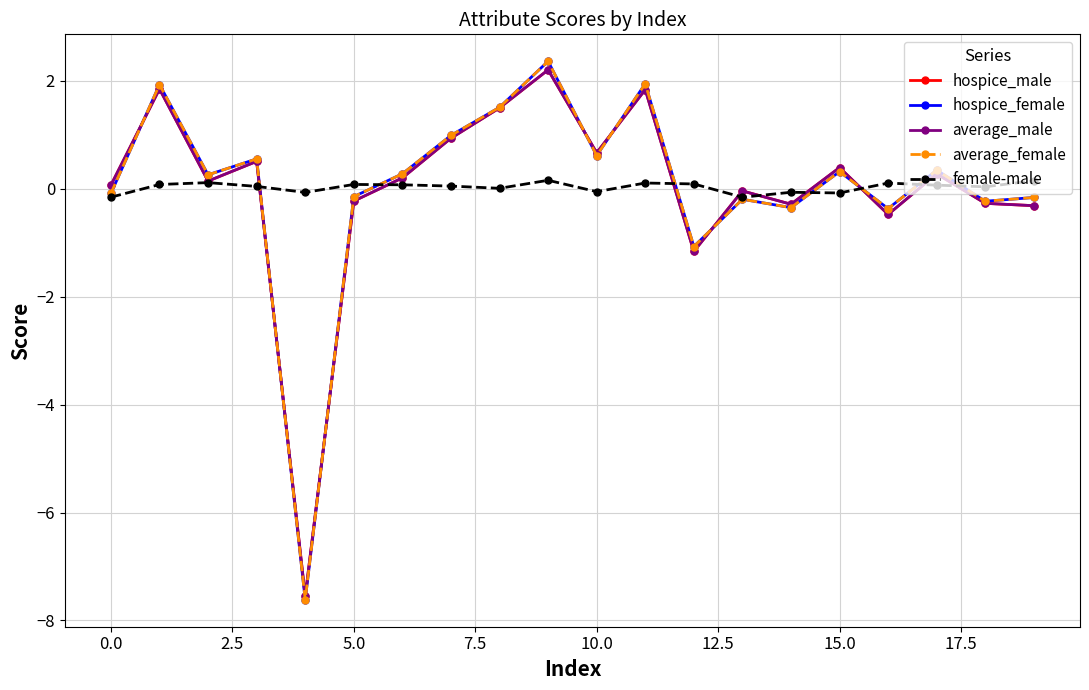

What is the smallest value displayed?

-7.6